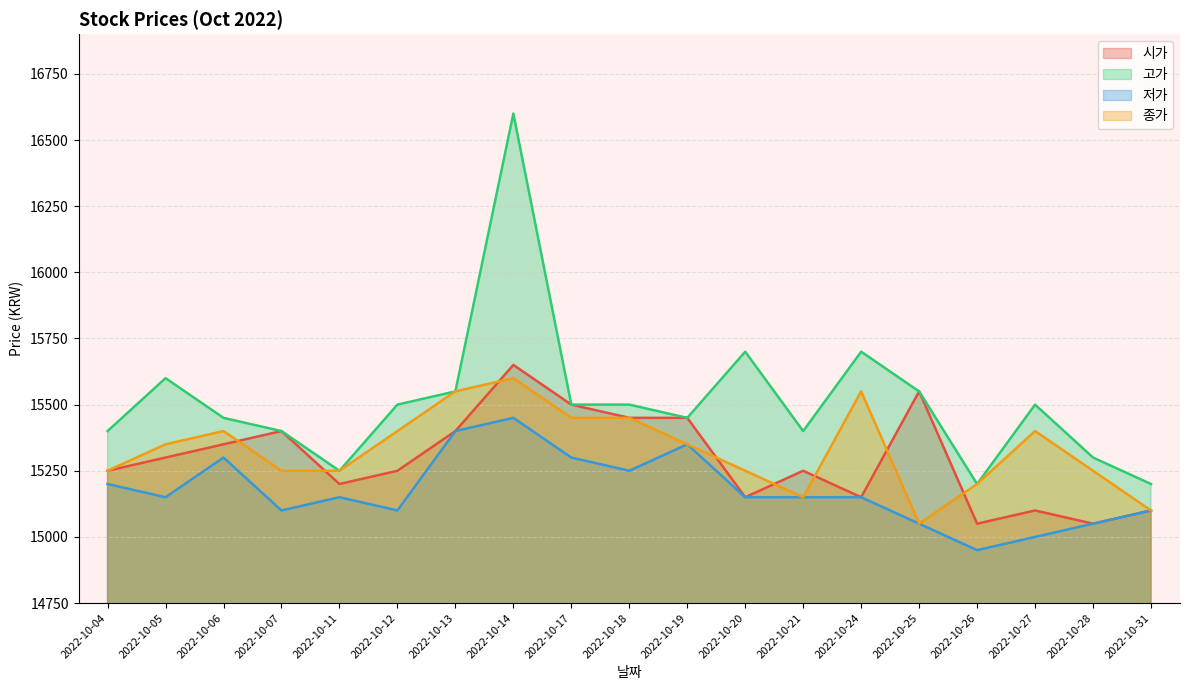

What is the smallest value displayed?

14950